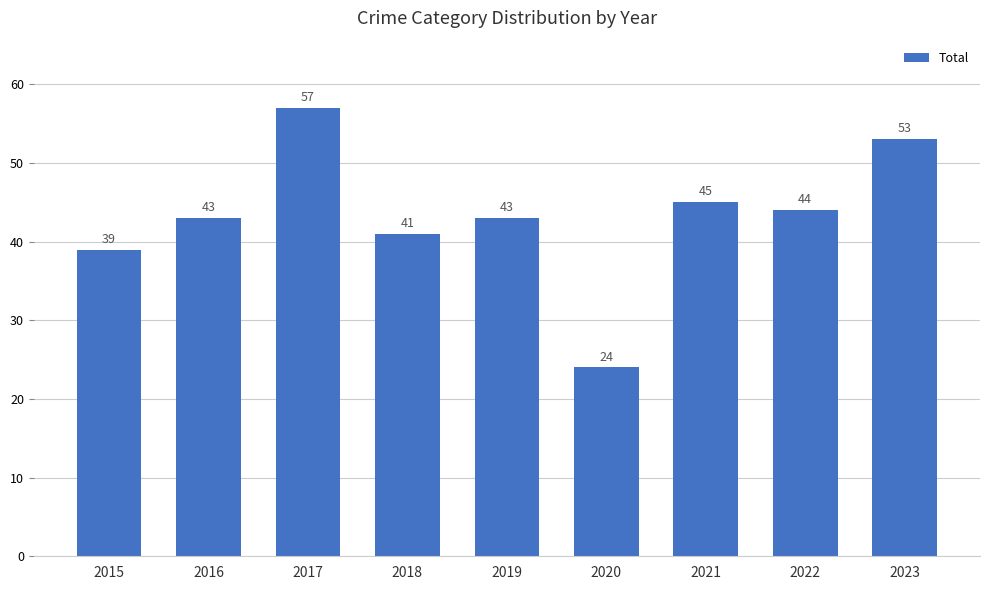

Reading left to right, transcribe all the data shown in this chart.

2015=39	2016=43	2017=57	2018=41	2019=43	2020=24	2021=45	2022=44	2023=53